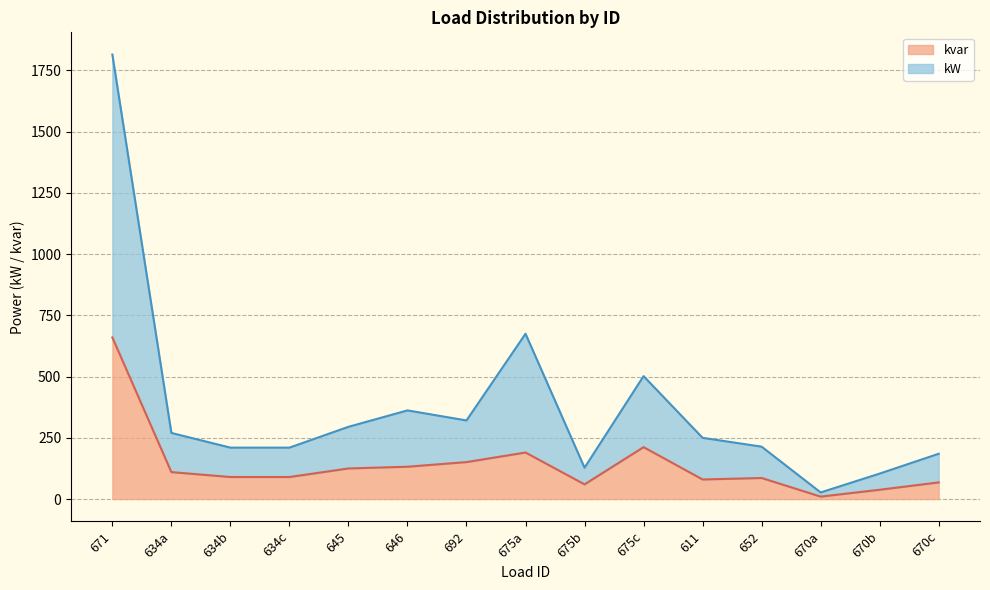

List the labels in order of kvar value, smallest first.

670a, 670b, 675b, 670c, 611, 652, 634b, 634c, 634a, 645, 646, 692, 675a, 675c, 671